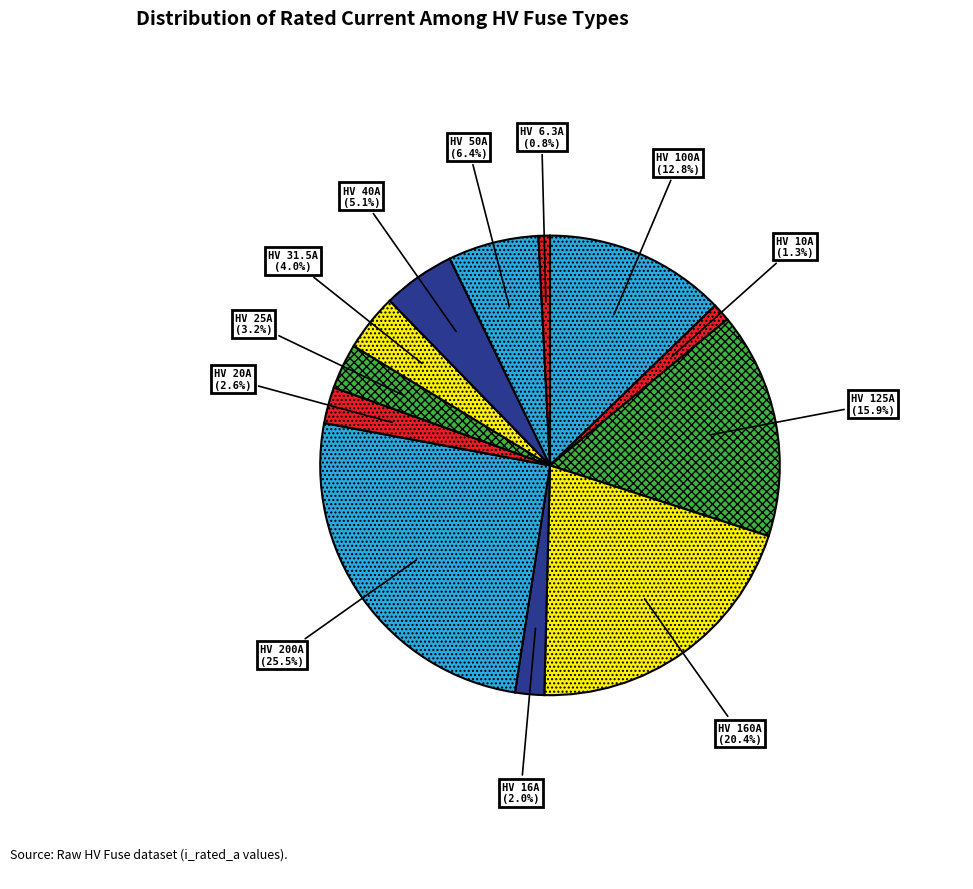

To the nearest percent, what percentage of the pie is HV 50A?

6%